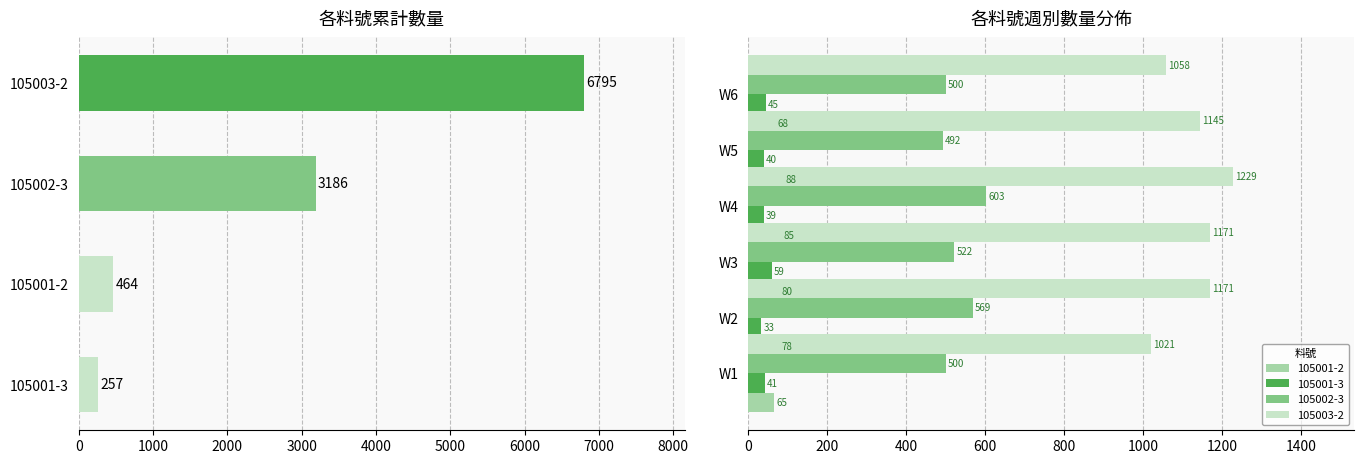

Reading left to right, transcribe all the data shown in this chart.

105001-2: 65	78	80	85	88	68
105001-3: 41	33	59	39	40	45
105002-3: 500	569	522	603	492	500
105003-2: 1021	1171	1171	1229	1145	1058